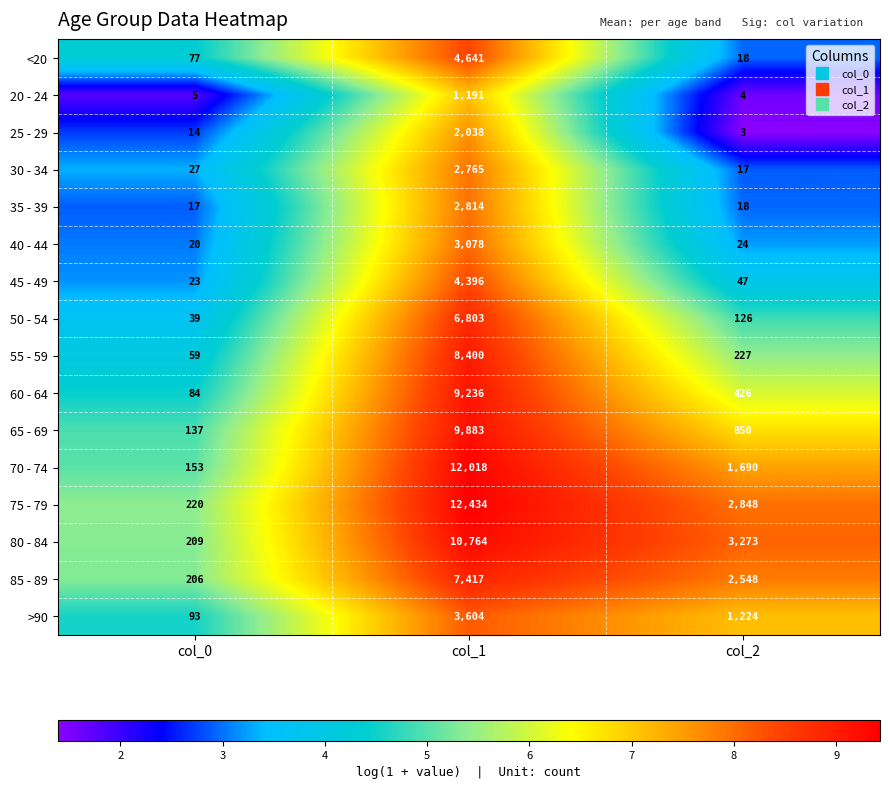

What is the average value of the 35 - 39 series?

950